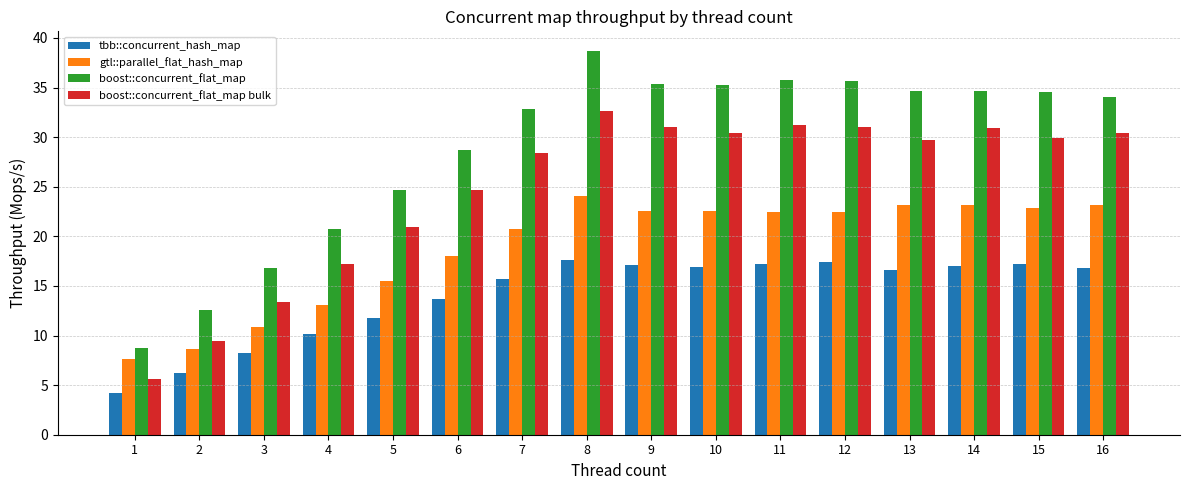

What is the difference between the maximum and minimum values in the gtl::parallel_flat_hash_map series?

16.5